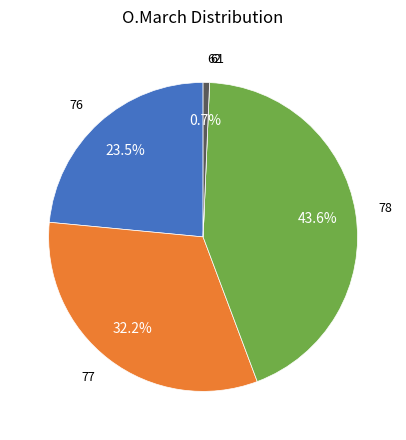

To the nearest percent, what is the average slice percentage?

20%